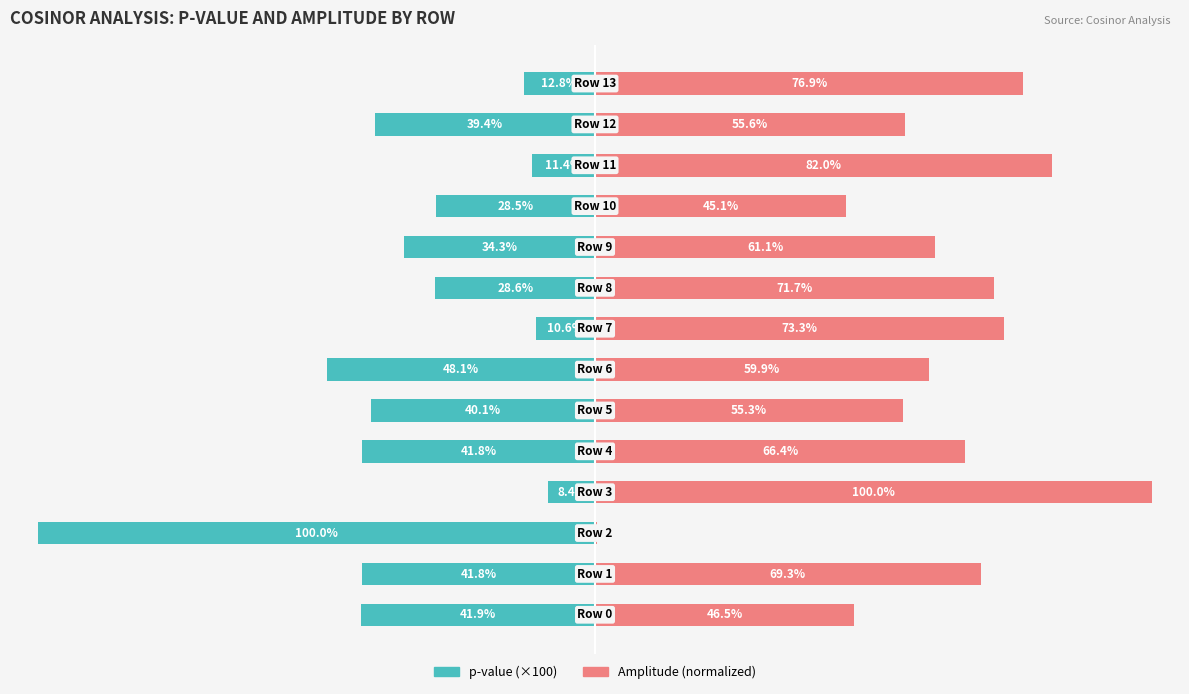

Reading left to right, extract all data points from this chart.

p-value (×100): 0=-41.9	1=-41.8	2=-100.0	3=-8.4	4=-41.8	5=-40.1	6=-48.1	7=-10.6	8=-28.6	9=-34.3	10=-28.5	11=-11.4	12=-39.4	13=-12.8
Amplitude (normalized): 0=46.5	1=69.3	2=0.4	3=100.0	4=66.4	5=55.3	6=59.9	7=73.3	8=71.7	9=61.1	10=45.1	11=82.0	12=55.6	13=76.9